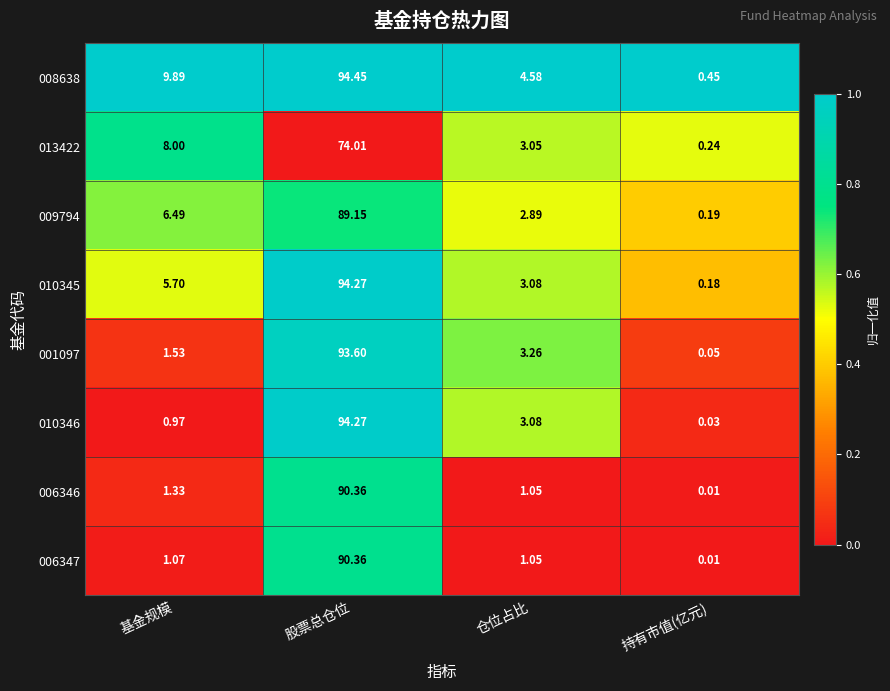

At which label is 013422 closest to 37?

基金规模